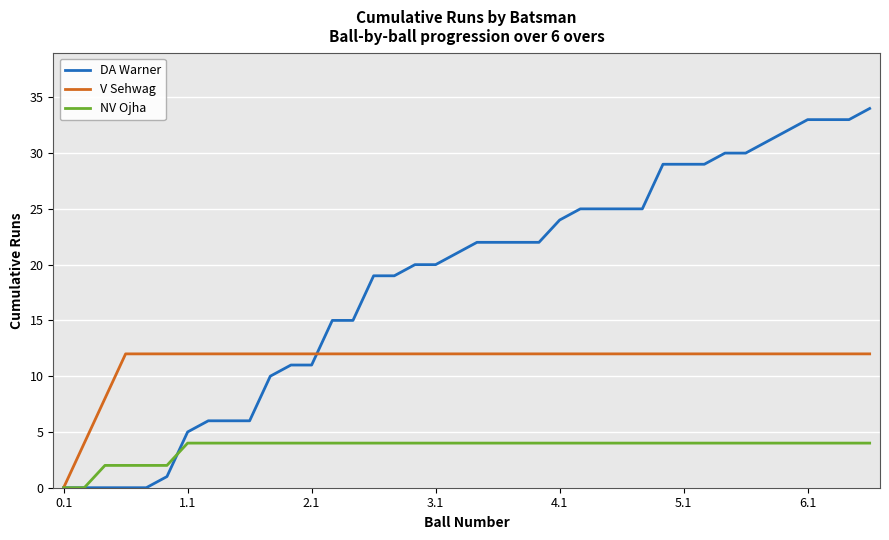

True or false: V Sehwag and DA Warner intersect in this chart.

True